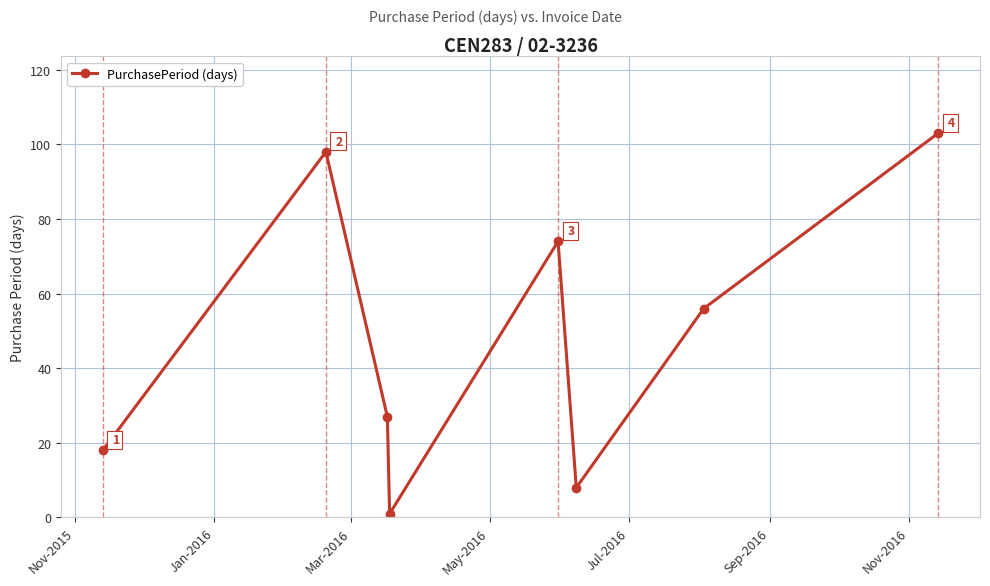

What is the difference between the maximum and second lowest values?

95